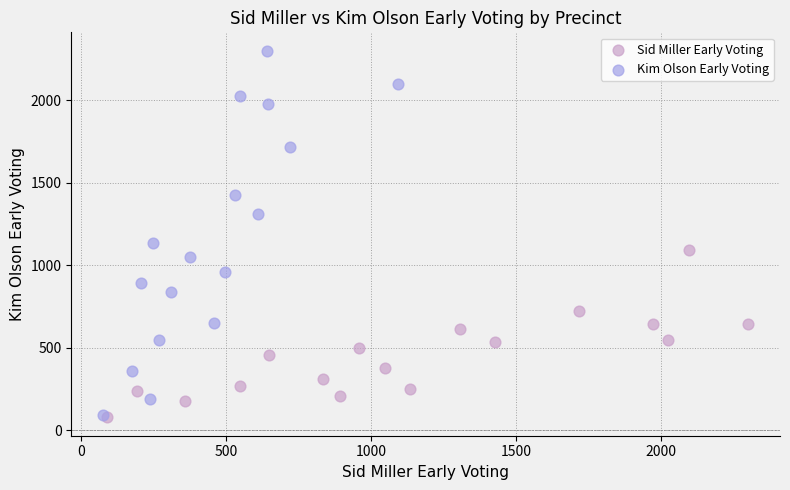

Which series reaches the maximum Y coordinate?

Kim Olson Early Voting